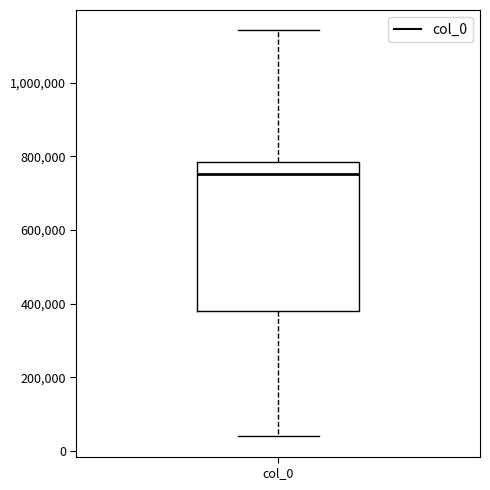

Transcribe this box plot: give where the median line is, the range the box spans, and where the two whiskers end, as read against the y-axis. The values are not printed on the chart, so give them approximately, as read against the axis.

median 760000, box 380000 to 780000, whiskers 40000 to 1140000